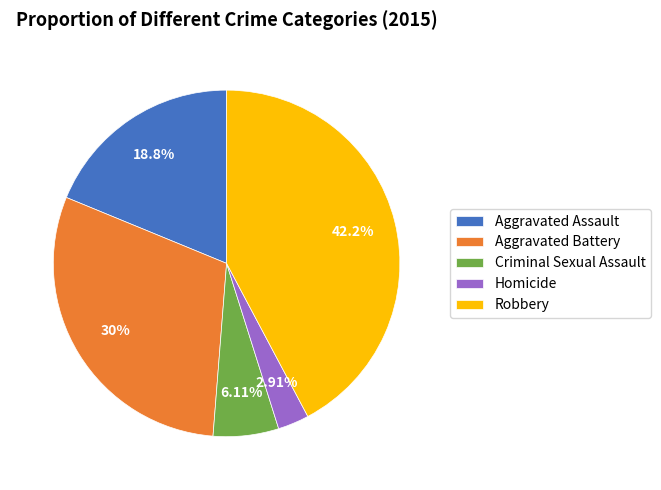

Do Aggravated Battery and Aggravated Assault together represent more than half of the pie?

No